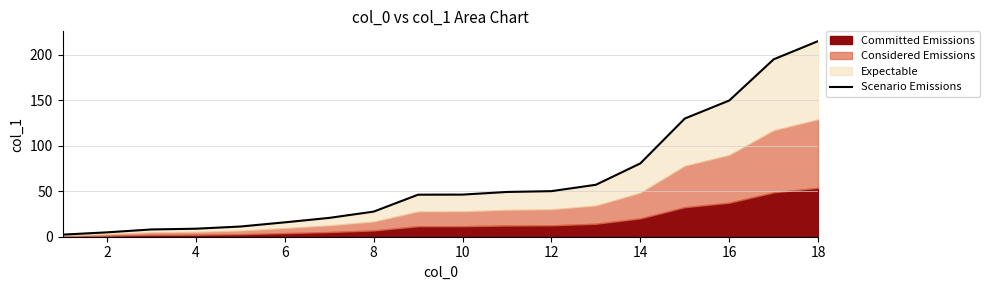

Does the chart display data point markers on the line(s)?

No